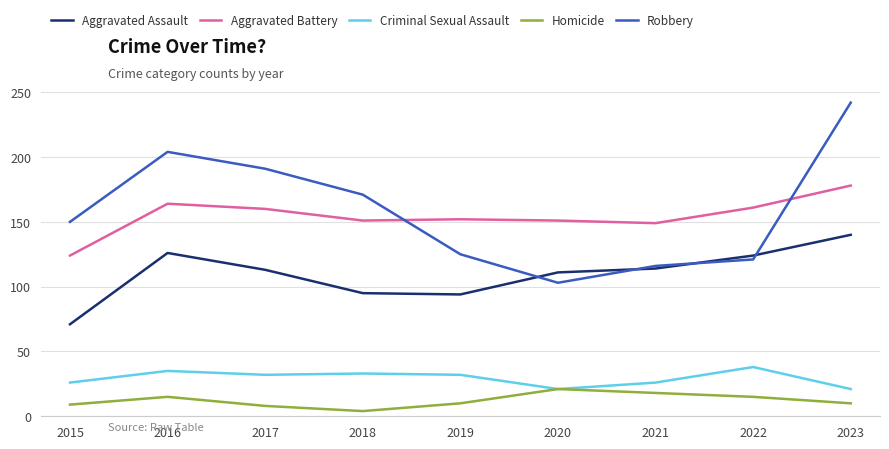

Which series has the largest total across all categories?

Robbery